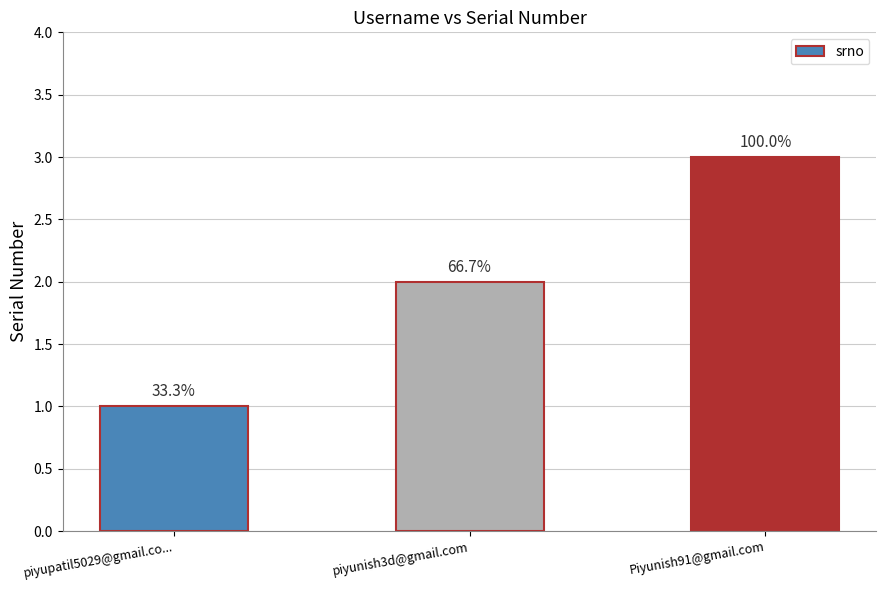

Rank the categories by value from lowest to highest.

piyupatil5029@gmail.co..., piyunish3d@gmail.com, Piyunish91@gmail.com